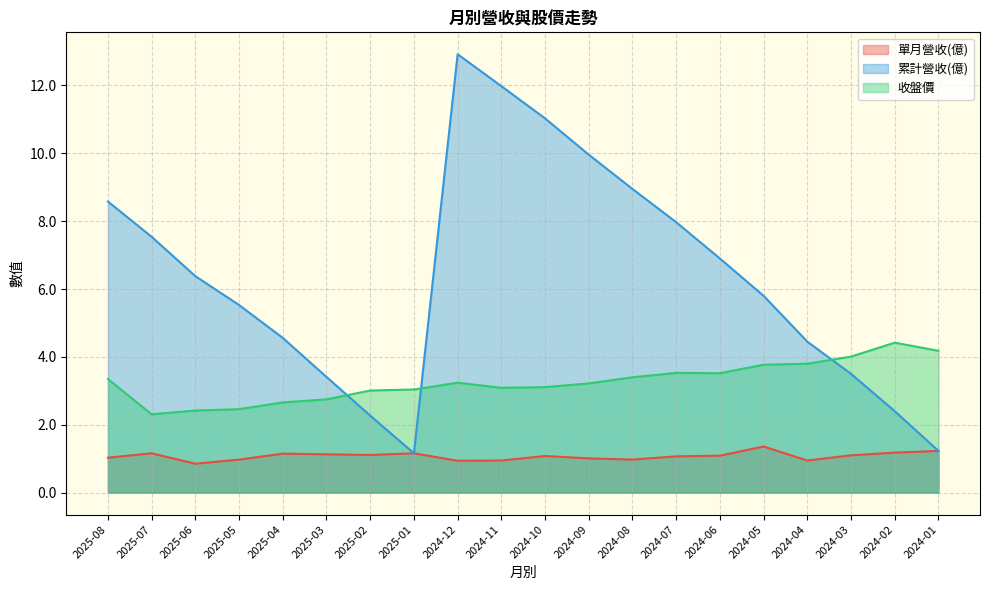

Count the number of categories in the chart.

20